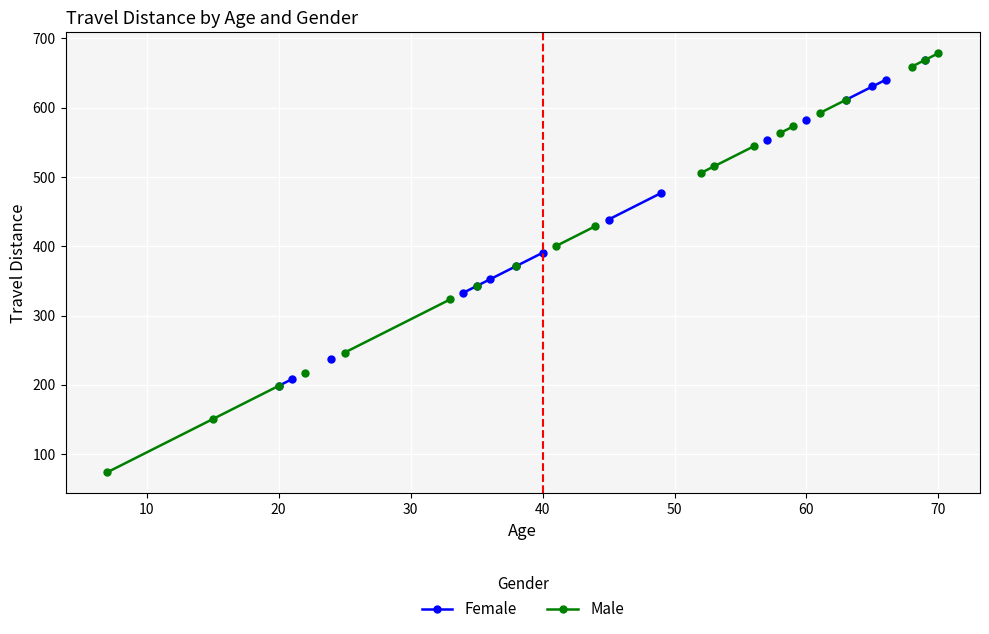

What are all the series names shown in the legend?

Female, Male